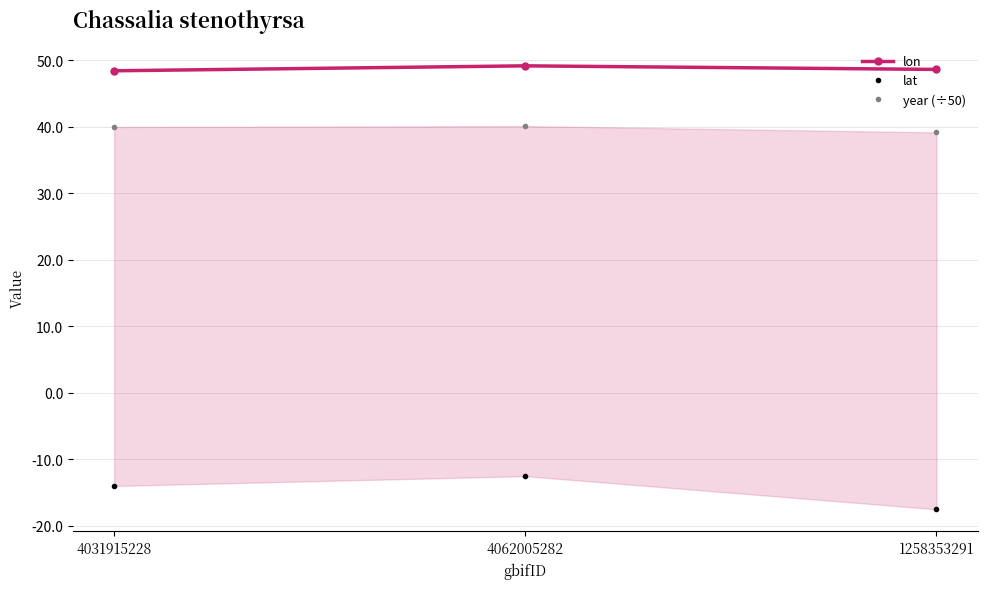

List the labels in order of year (÷50) value, largest first.

4062005282, 4031915228, 1258353291